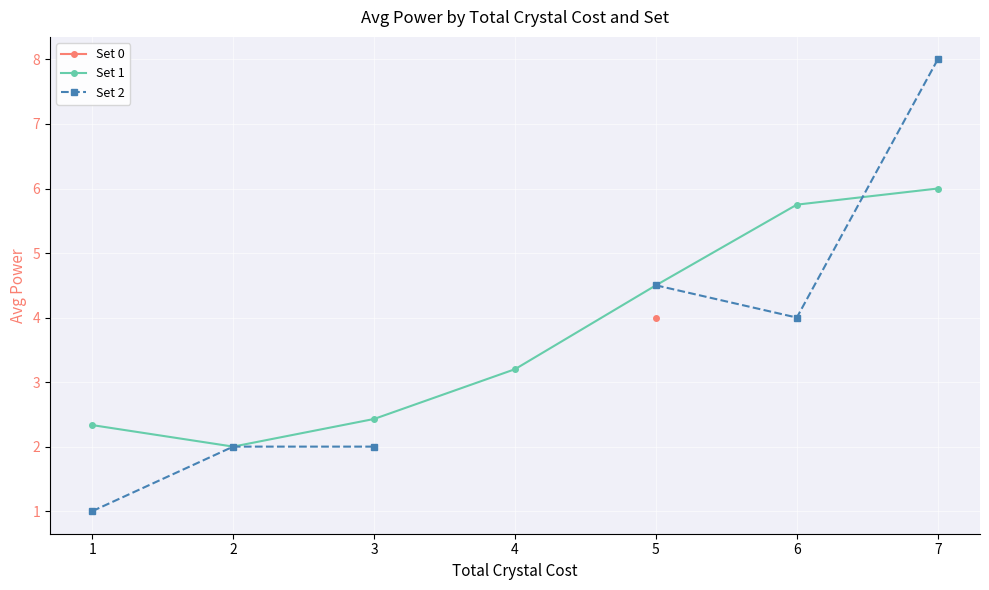

How many positive values does the Set 2 series have?

6